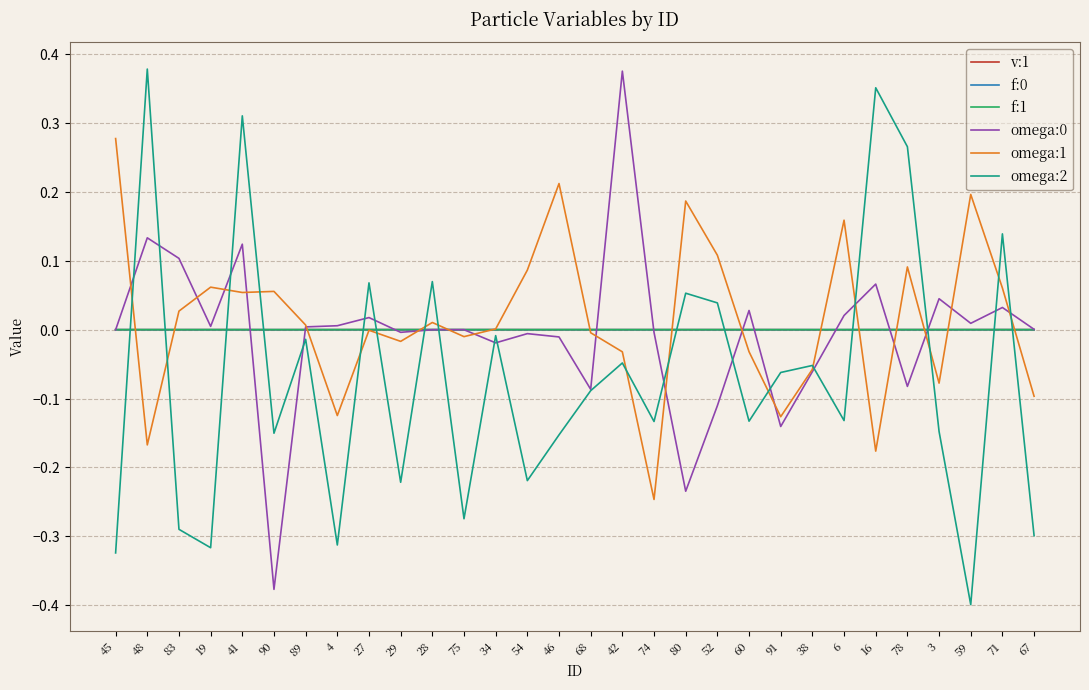

Does the chart display data point markers on the line(s)?

No